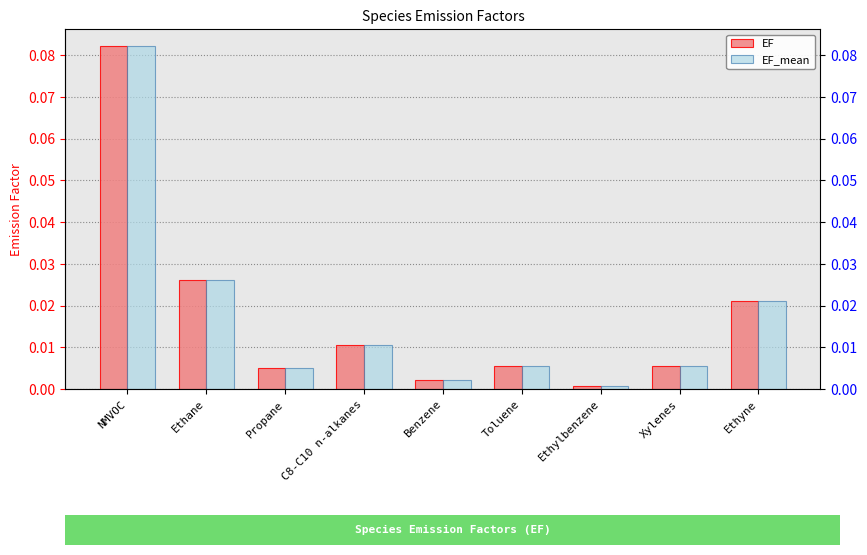

What is the maximum value shown in the chart?

0.1